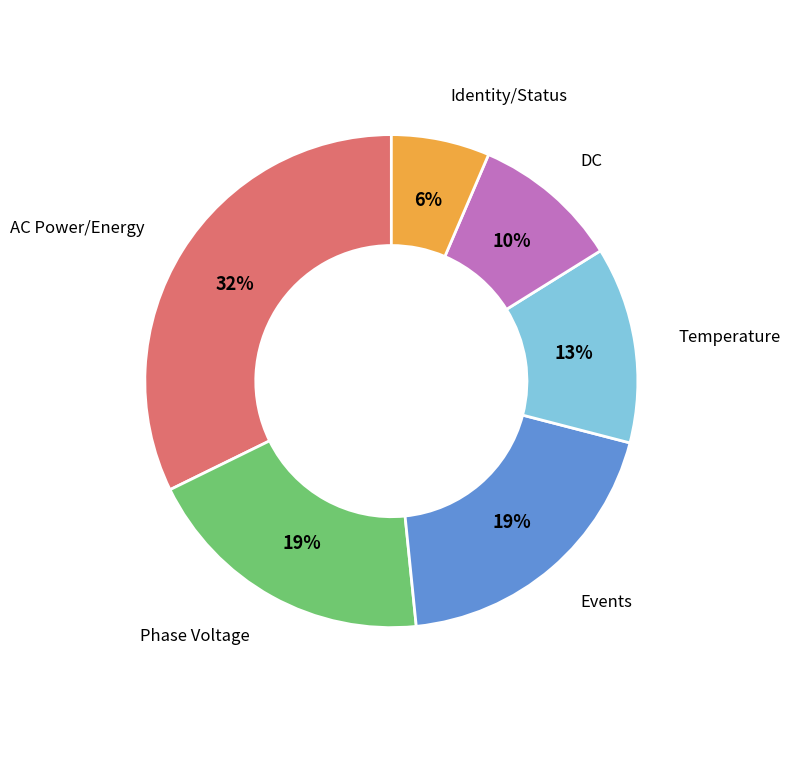

True or false: DC accounts for 10% of the total.

True